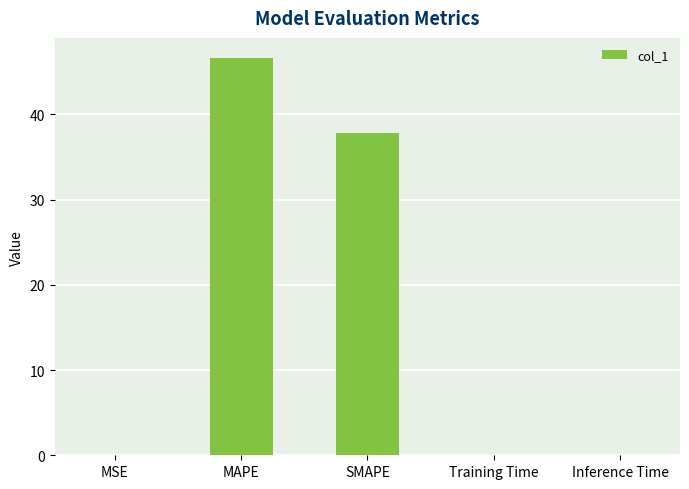

What is the average value?

16.9